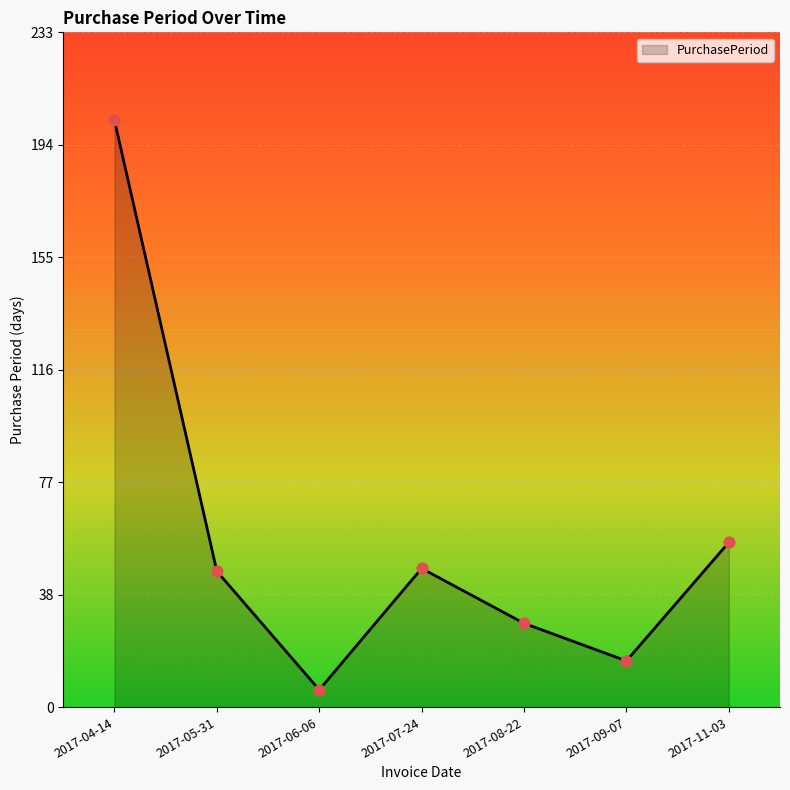

What is the ratio of the value at 2017-04-14 to the value at 2017-11-03?

3.6